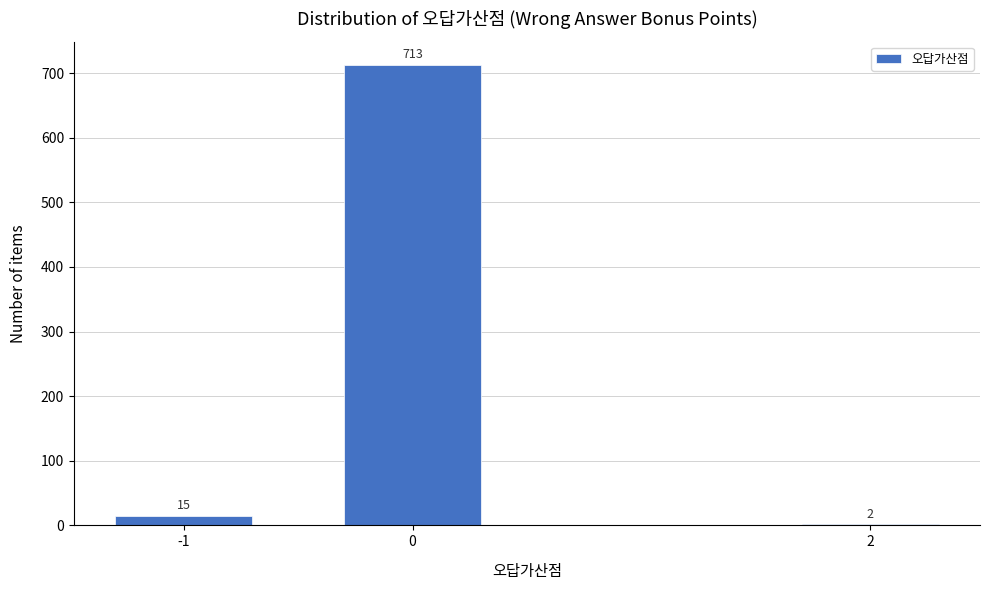

Reading right to left, transcribe all the data shown in this chart.

2=2	0=713	-1=15